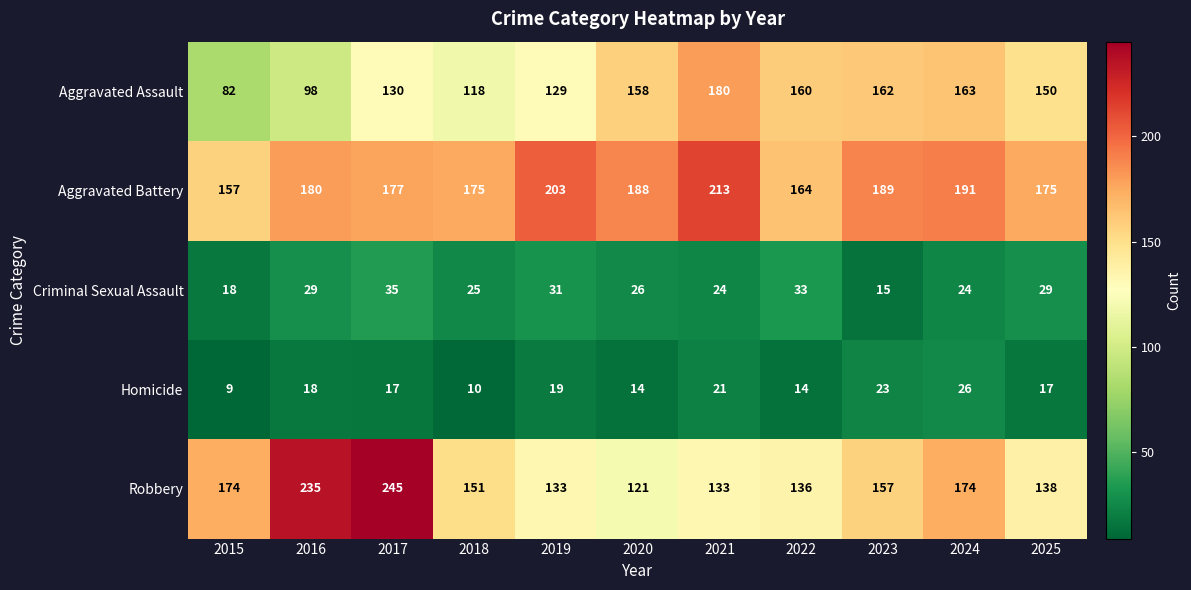

What is the sum of all Criminal Sexual Assault values?

289